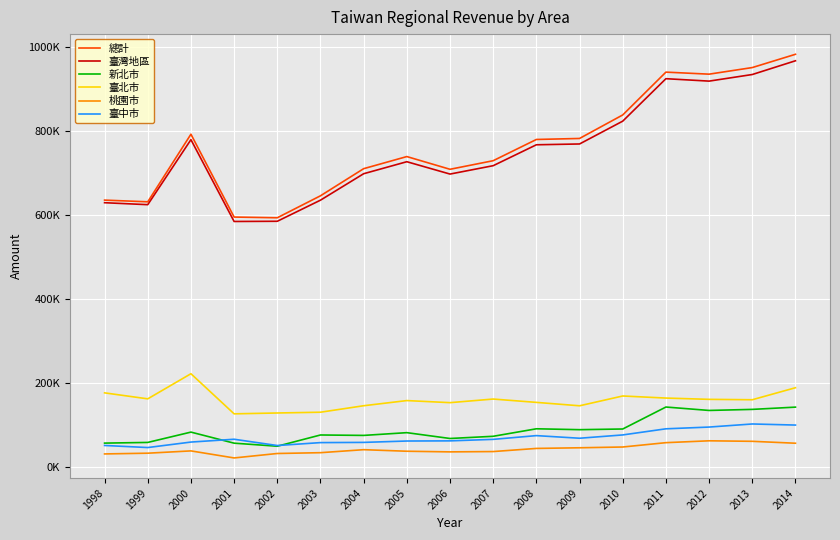

What is the spread (max minus min) of values at 1999?

597896.8